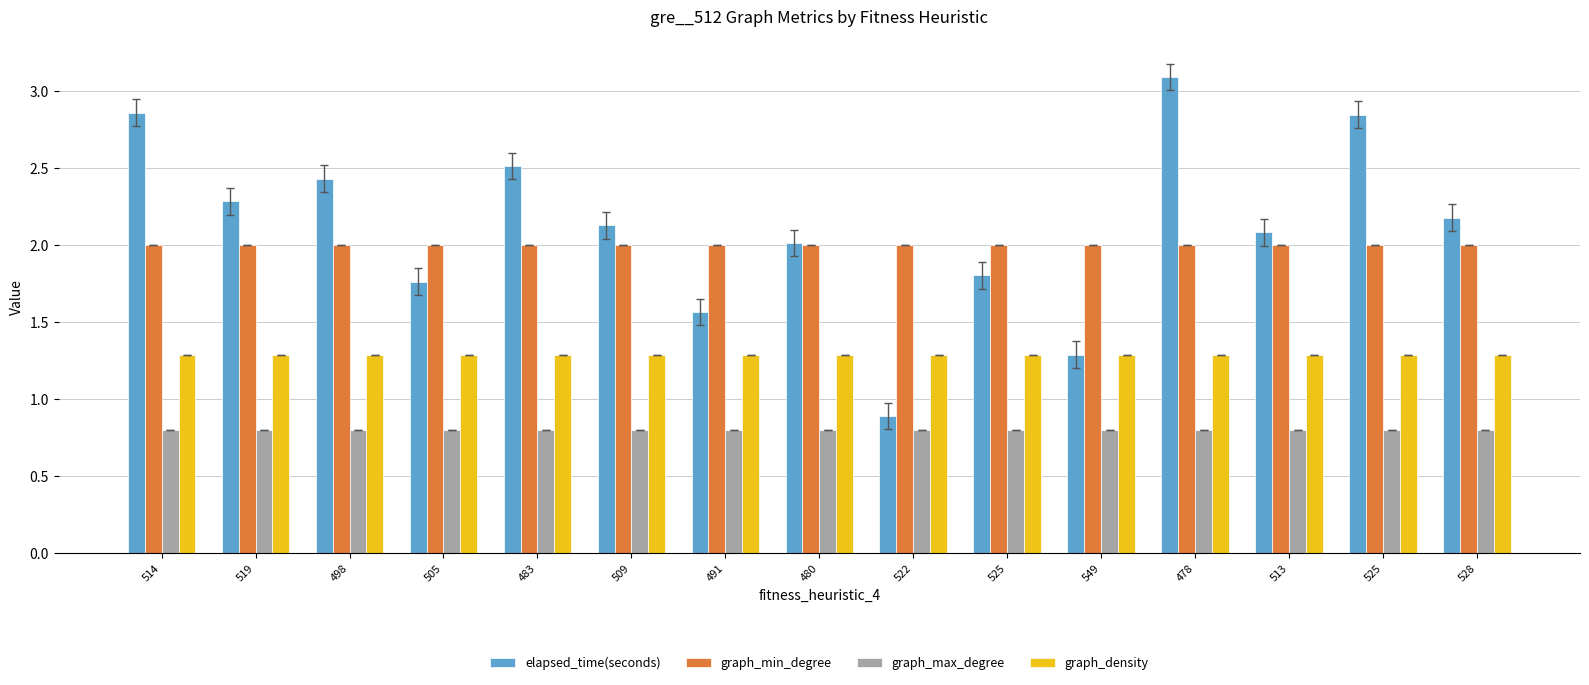

At which category is the sum across all series the highest?

478